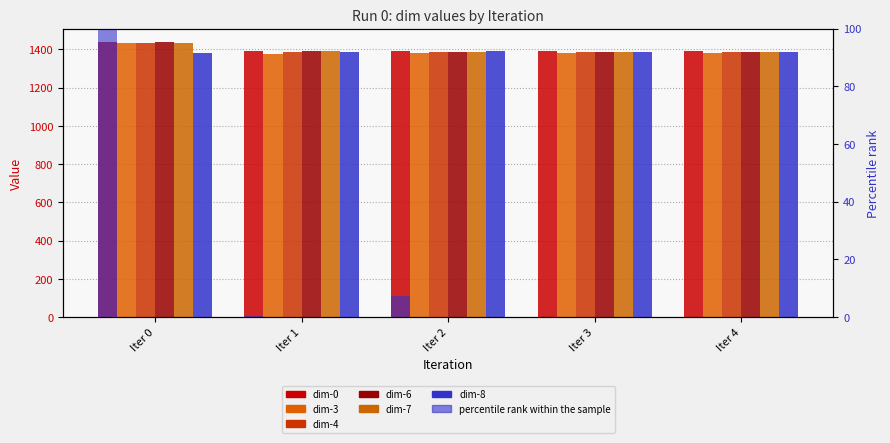

True or false: dim-4 has a value of 2105.1 at Iter 1.

False